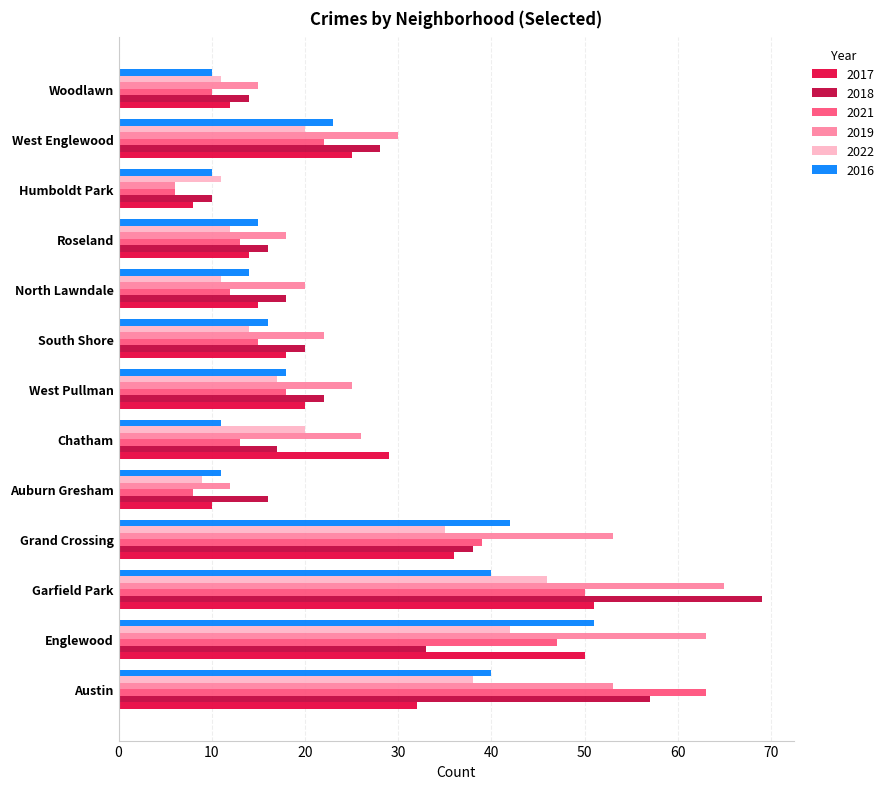

How many data points in 2022 are less than 17?

6